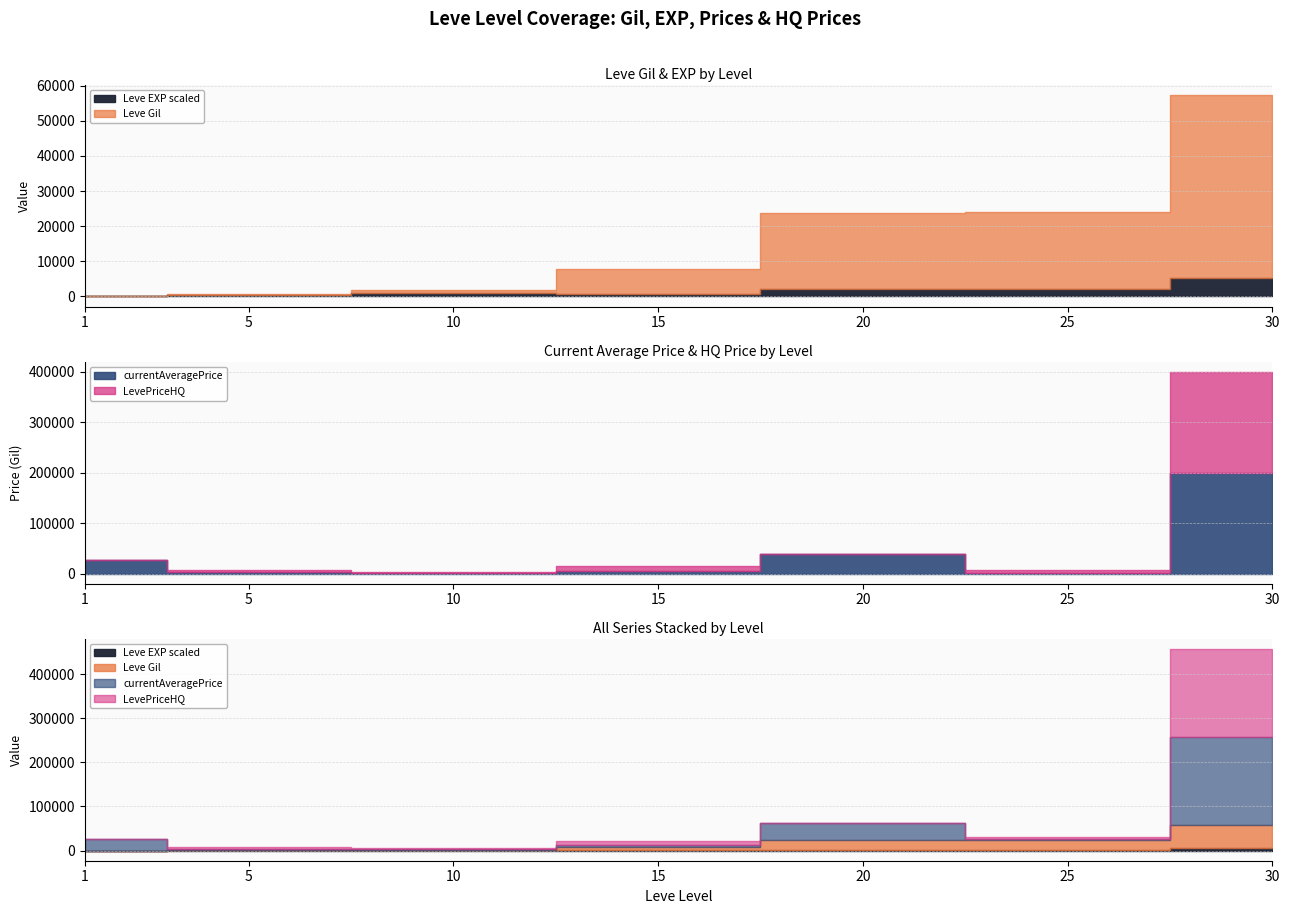

Count the number of categories in the chart.

7